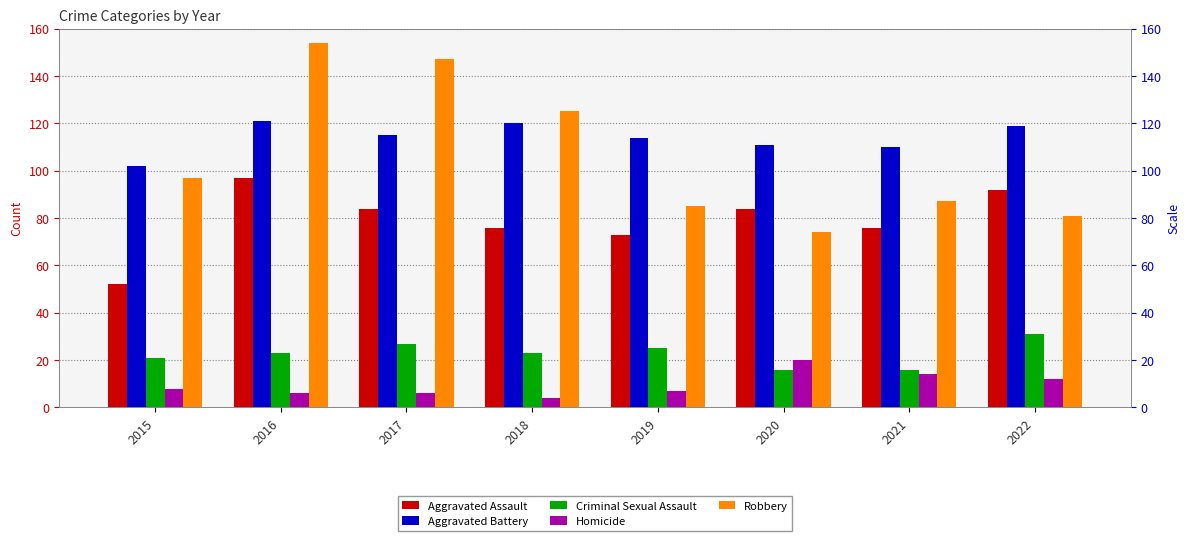

The Robbery series shows 154 at 2016. True or false?

True